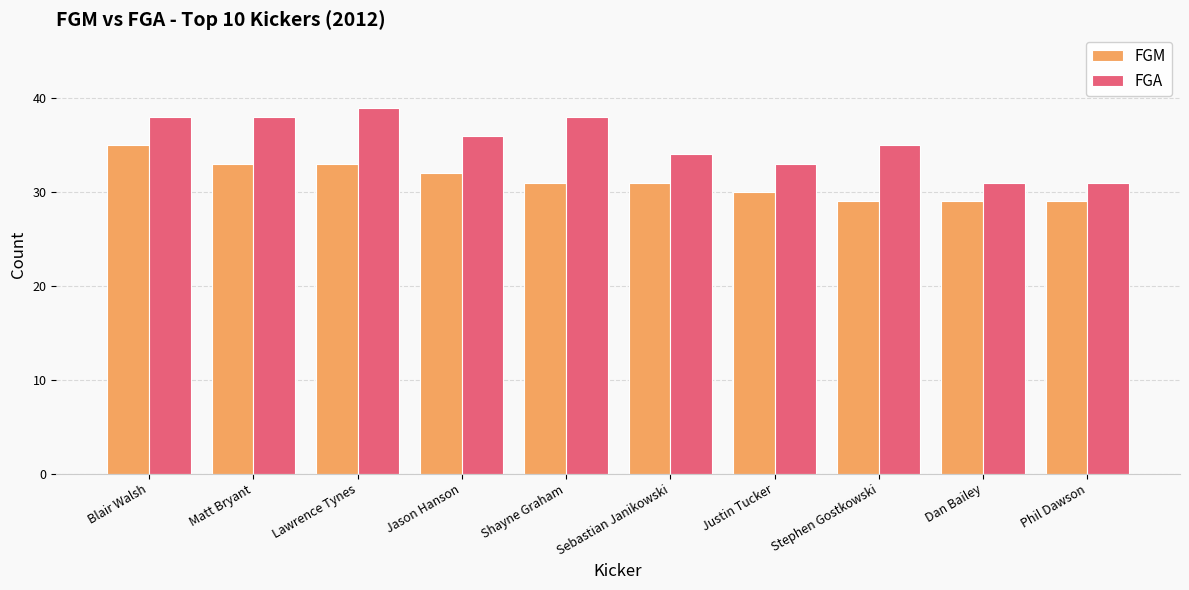

Count the number of categories in the chart.

10